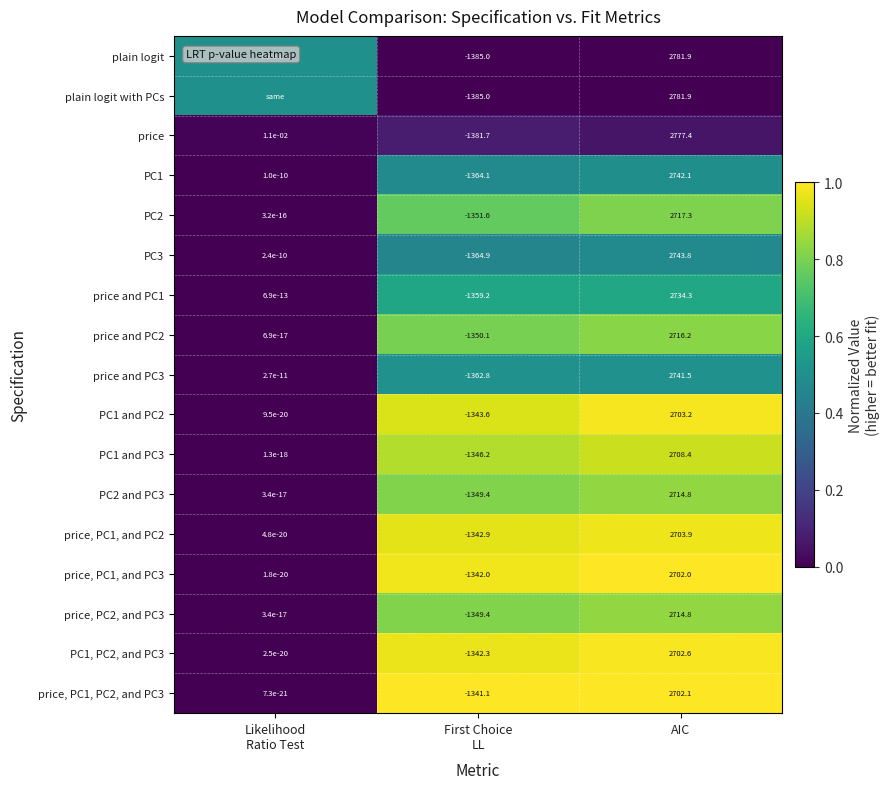

What is the maximum value shown in the chart?

1.0